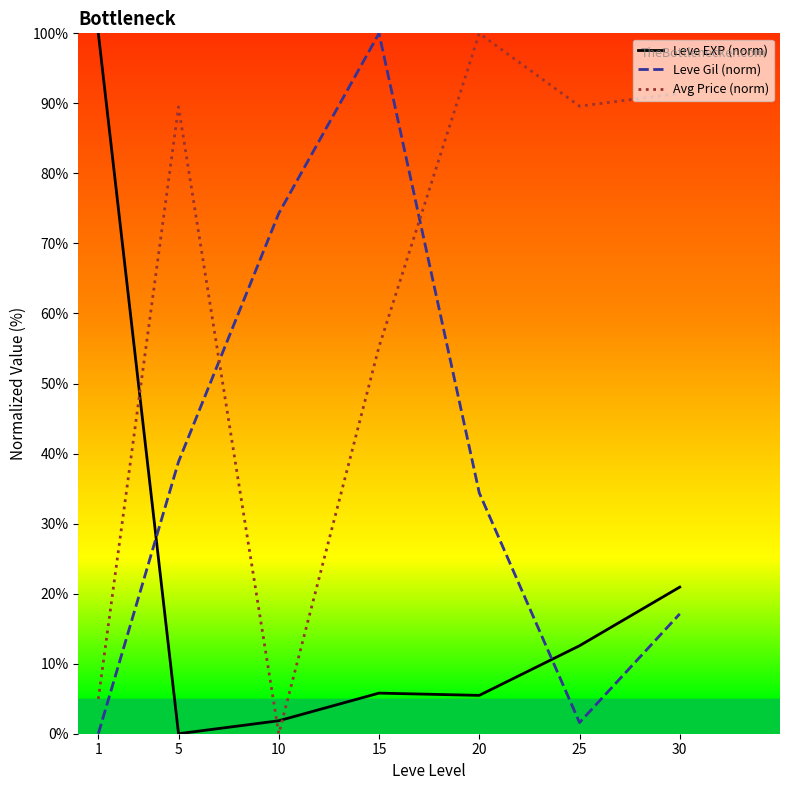

What is the total value across all series at 15?

161.0